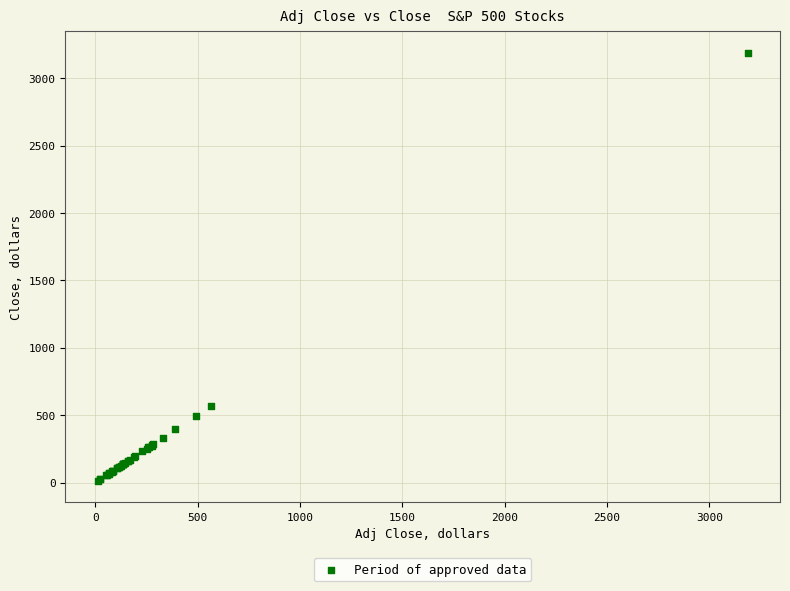

What Y value in the scatter plot is closest to 1599?

567.0